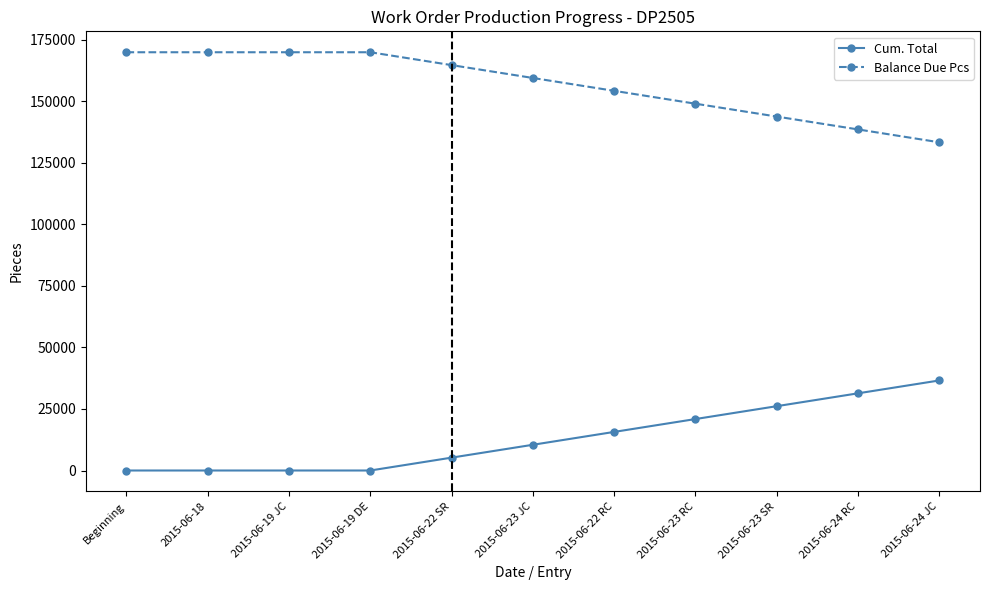

Which series has the largest total across all categories?

Balance Due Pcs